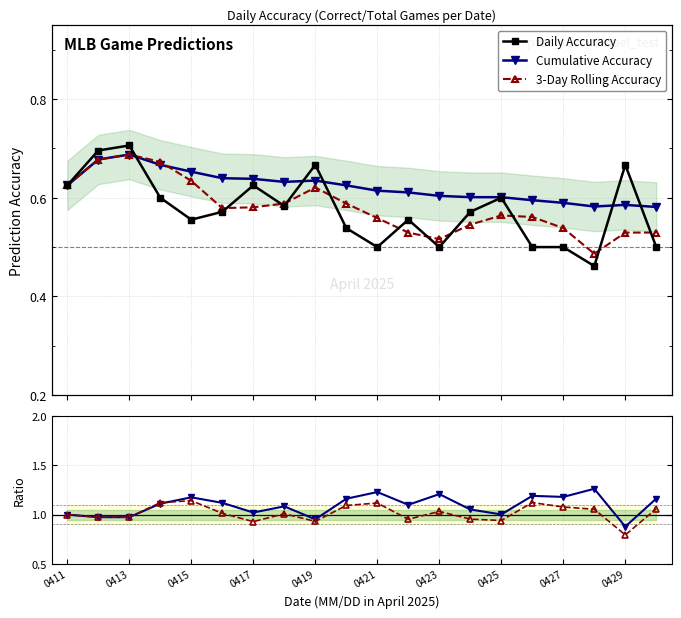

List the series in order of their peak value, lowest first.

Cumulative Accuracy, 3-Day Rolling Accuracy, Daily Accuracy, Rolling / Daily, Cumulative / Daily